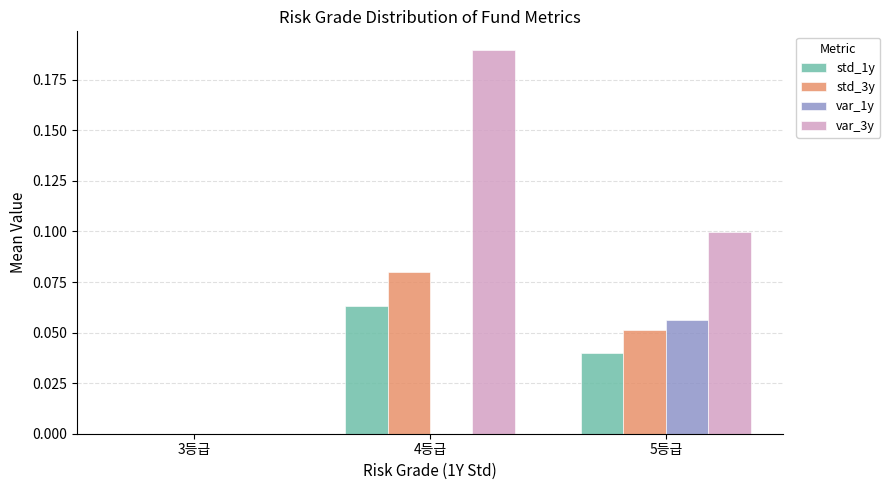

Which series has the largest total across all categories?

var_3y